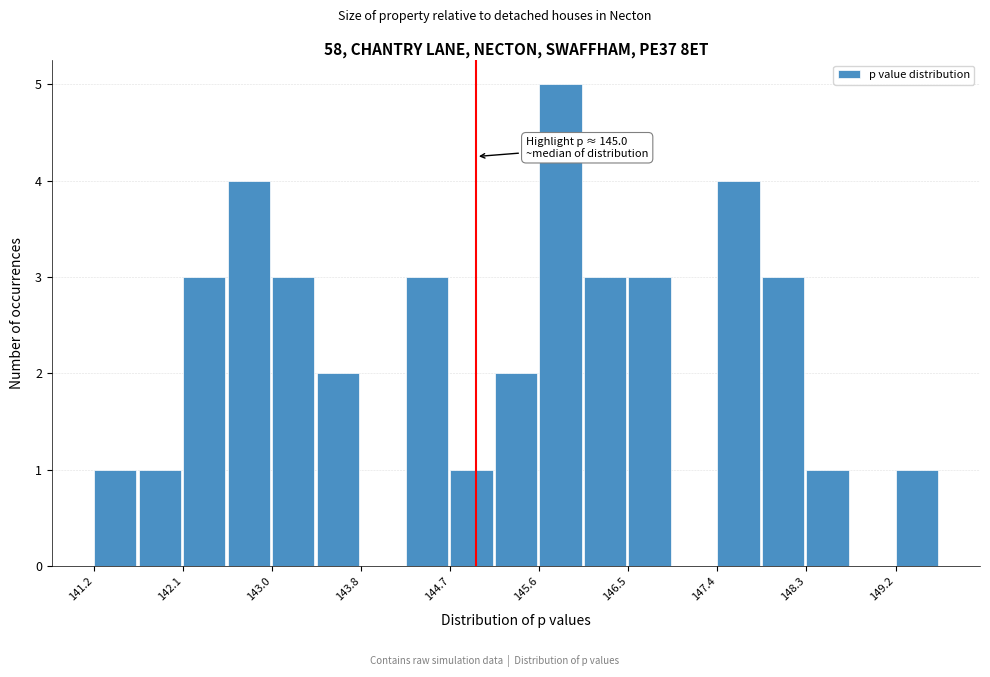

Which range on the x-axis has the tallest bar?

145.6 to 146.1